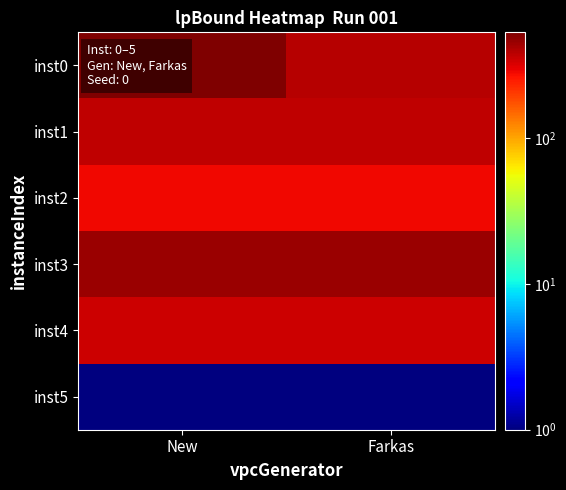

Reading right to left, extract all data points from this chart.

inst0: Farkas=389.4	New=531.3
inst1: Farkas=375.2	New=374.5
inst2: Farkas=285.3	New=284.4
inst3: Farkas=448.5	New=448.2
inst4: Farkas=348.3	New=346.5
inst5: Farkas=1.0	New=1.0